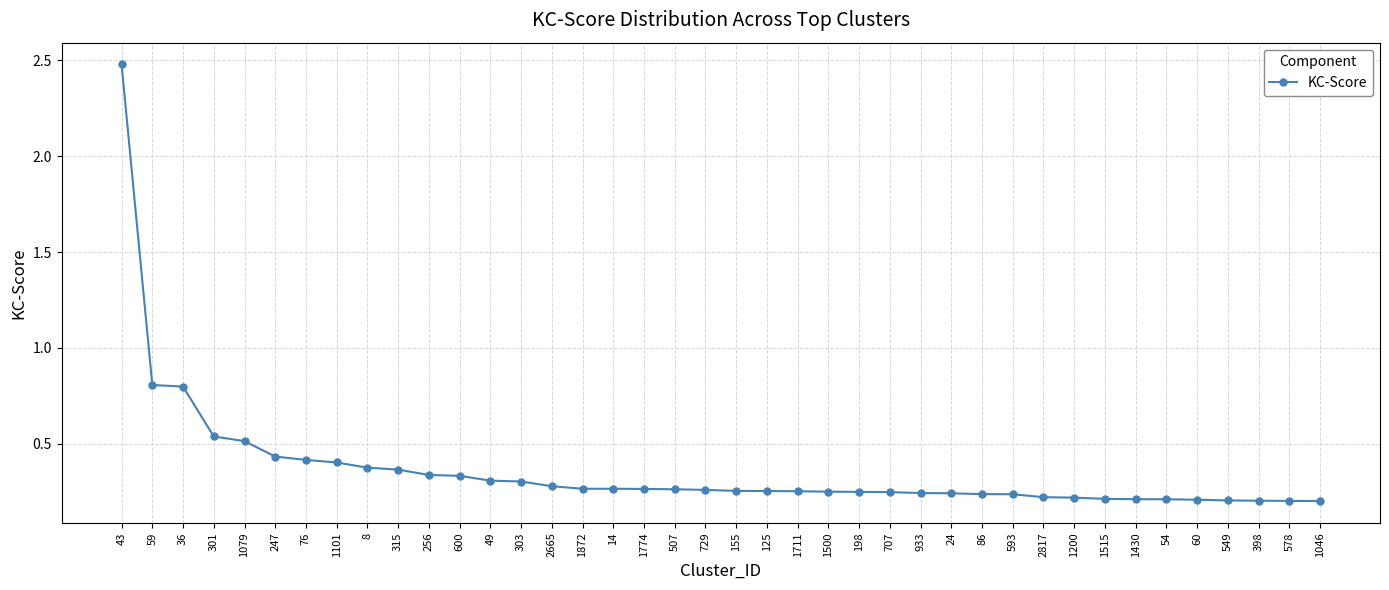

The value at 707 is 0.1. True or false?

False